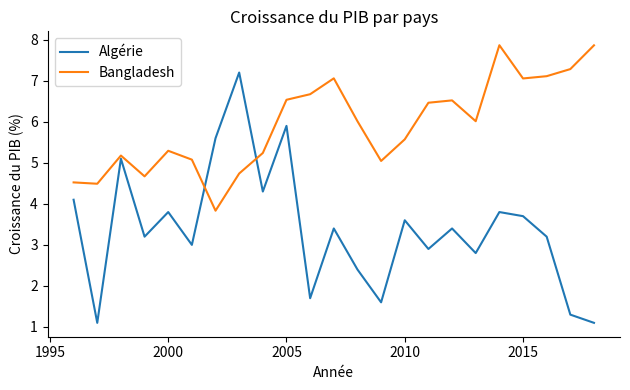

How many lines are shown in the chart?

2